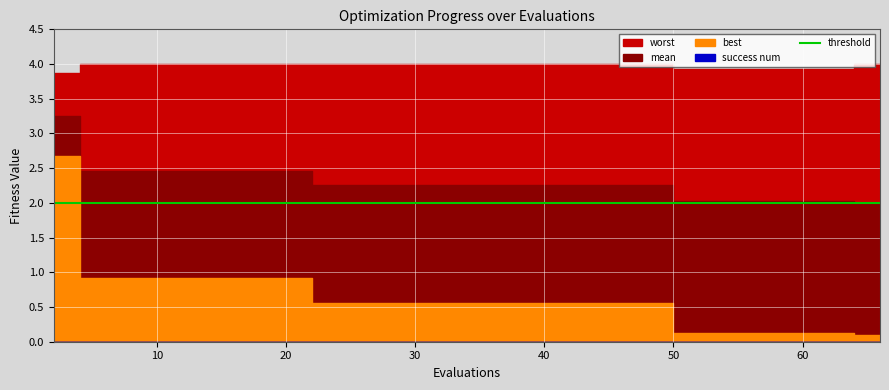

Is the value of worst at 7 greater than the value of mean at 33?

Yes